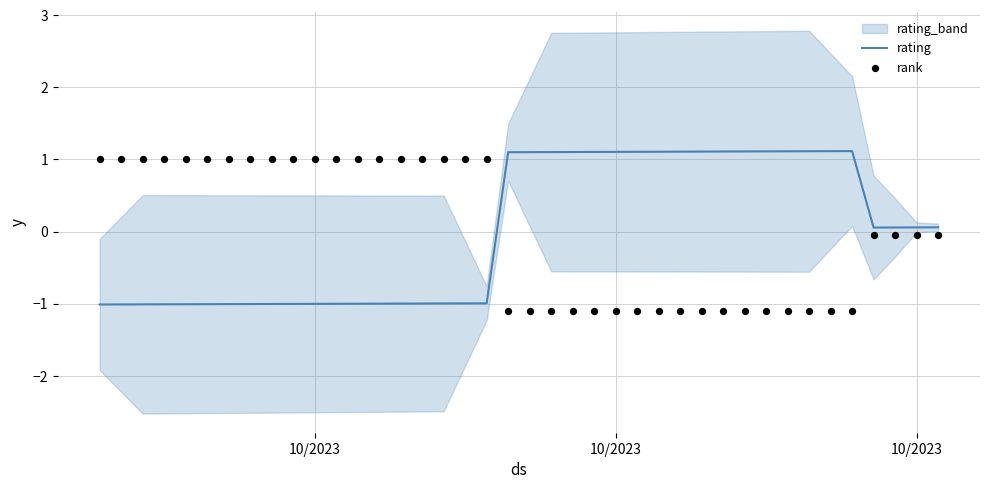

Is the value of rank at 17 greater than the value of rating at 10/2023?

Yes